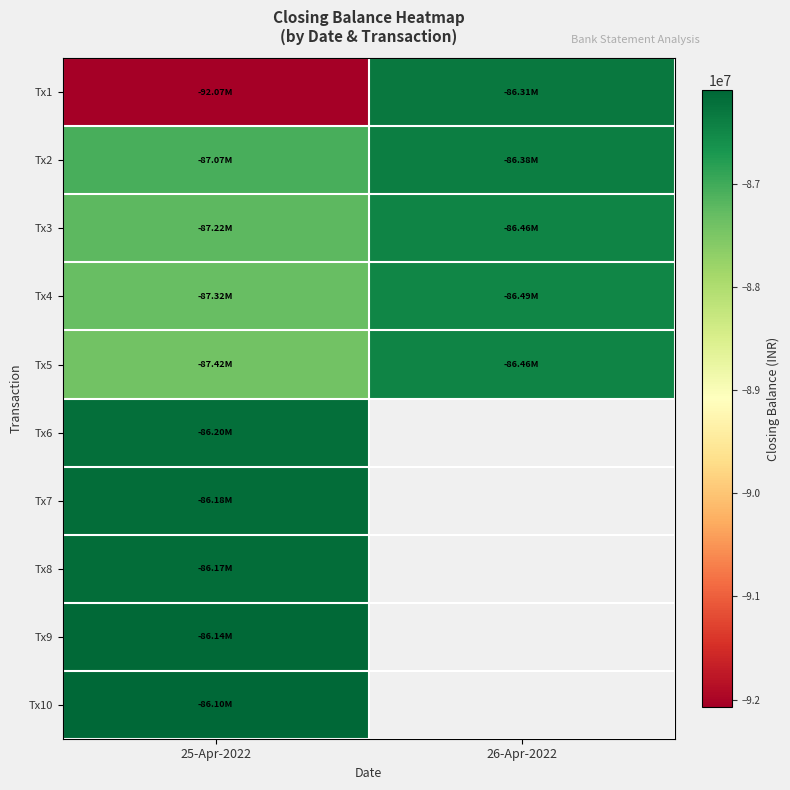

Is it true that Tx7 equals -86183380.6 at 25-Apr-2022?

True